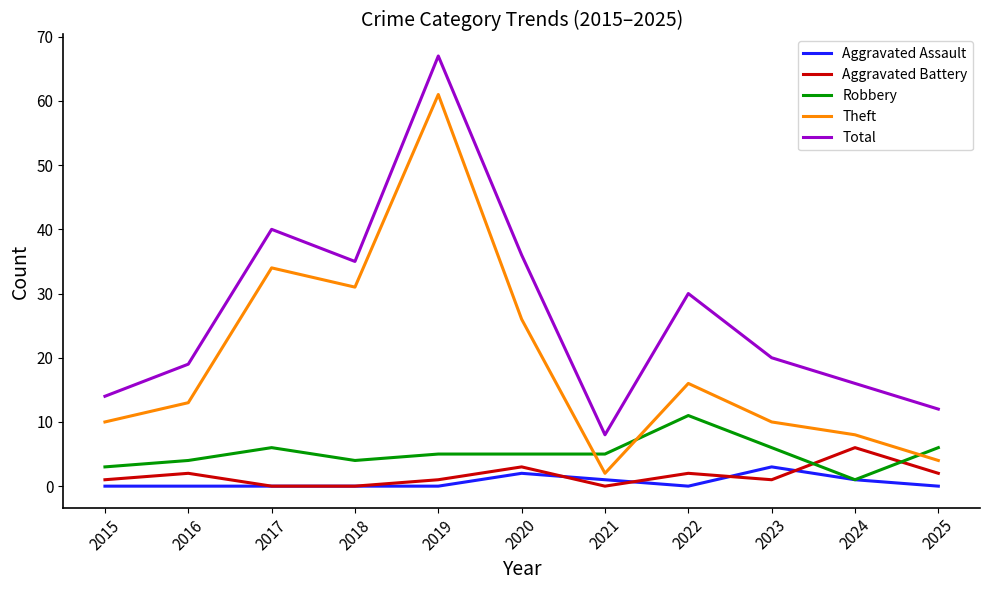

What is the difference between the Aggravated Battery values at 2015 and 2025?

1